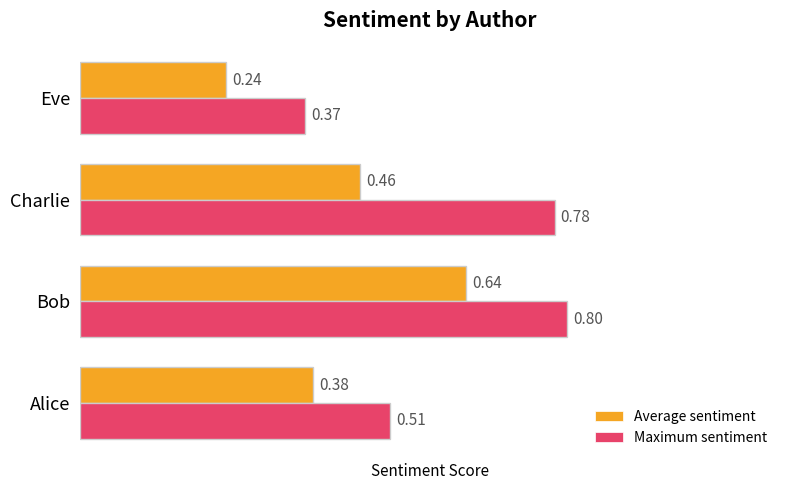

List the series in order of their peak value, lowest first.

Average sentiment, Maximum sentiment